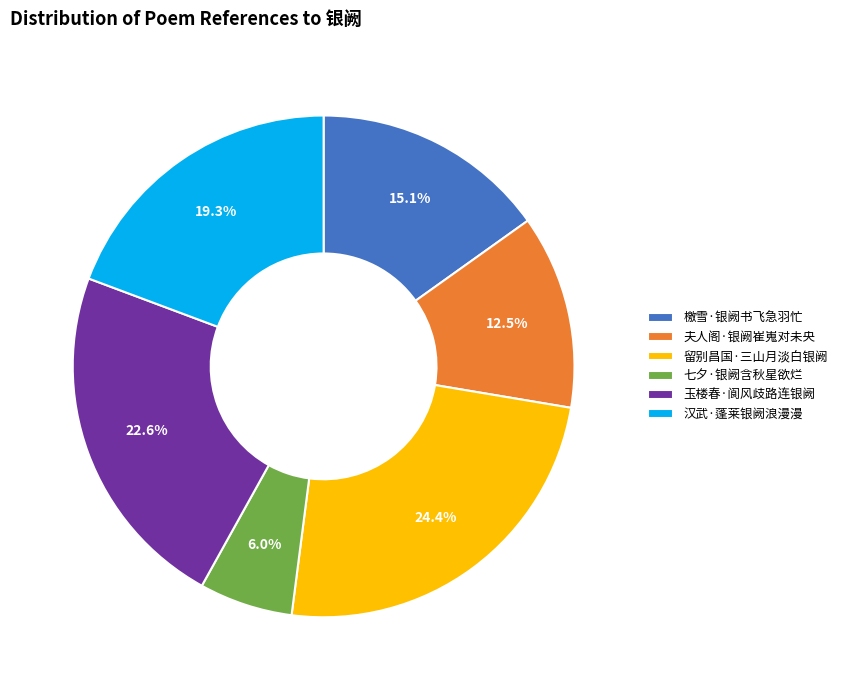

How many slices are in this pie chart?

6